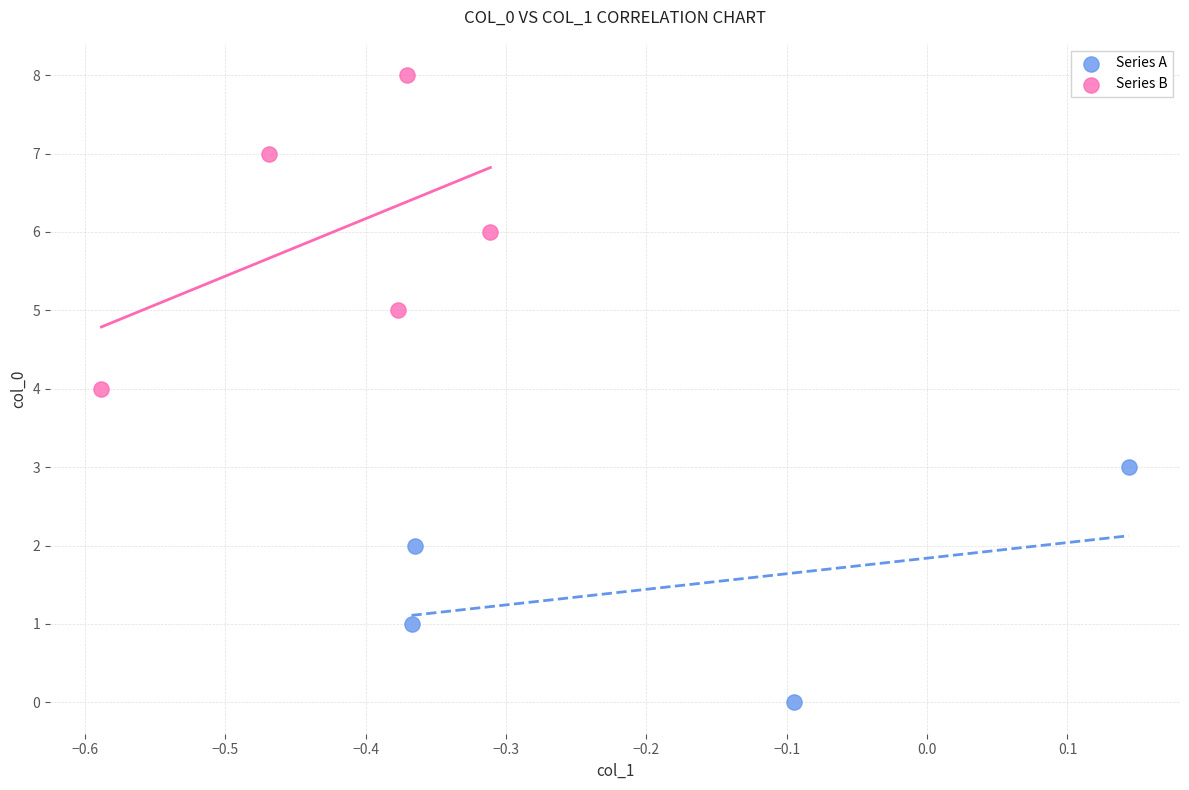

Which series contains the highest Y value?

Series B